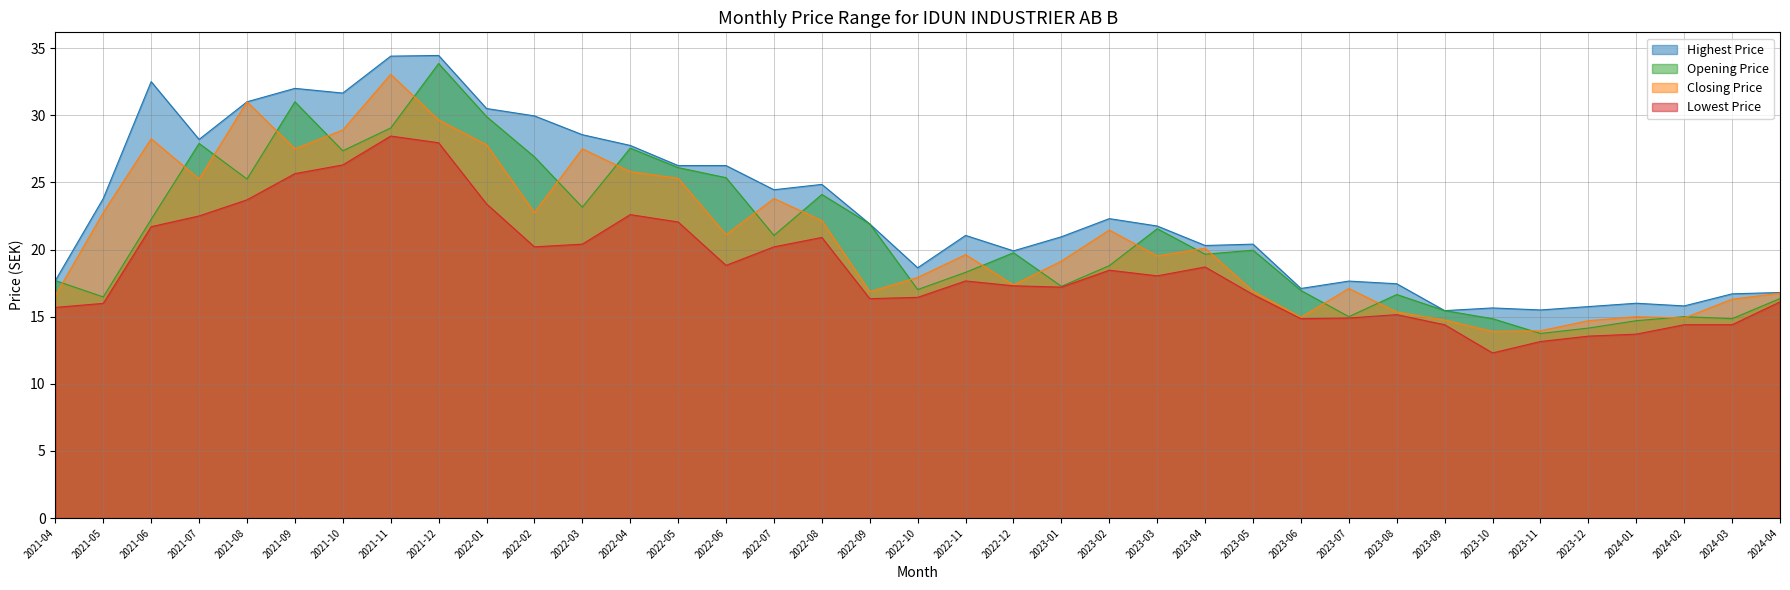

What is the label of the 27th point from the left?

2023-06